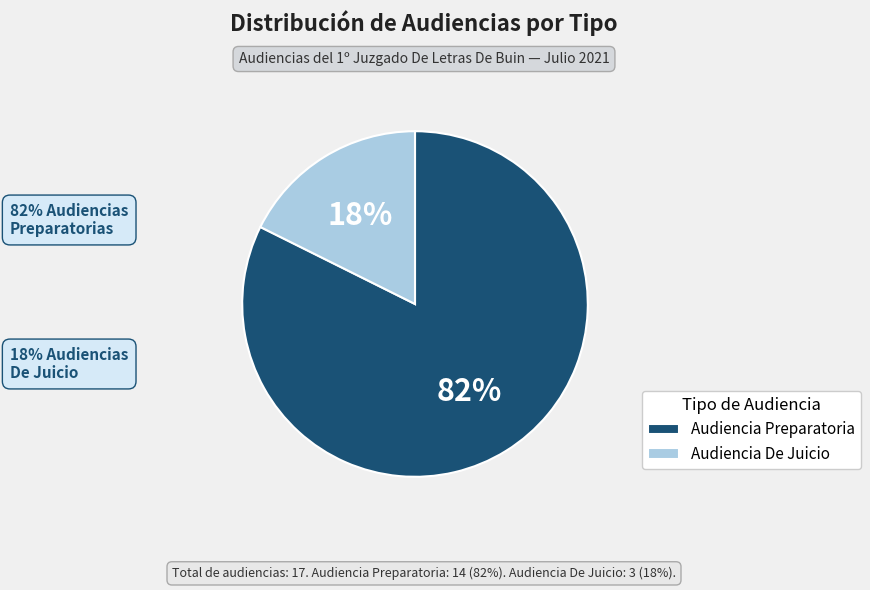

Count the number of slices in the pie.

2